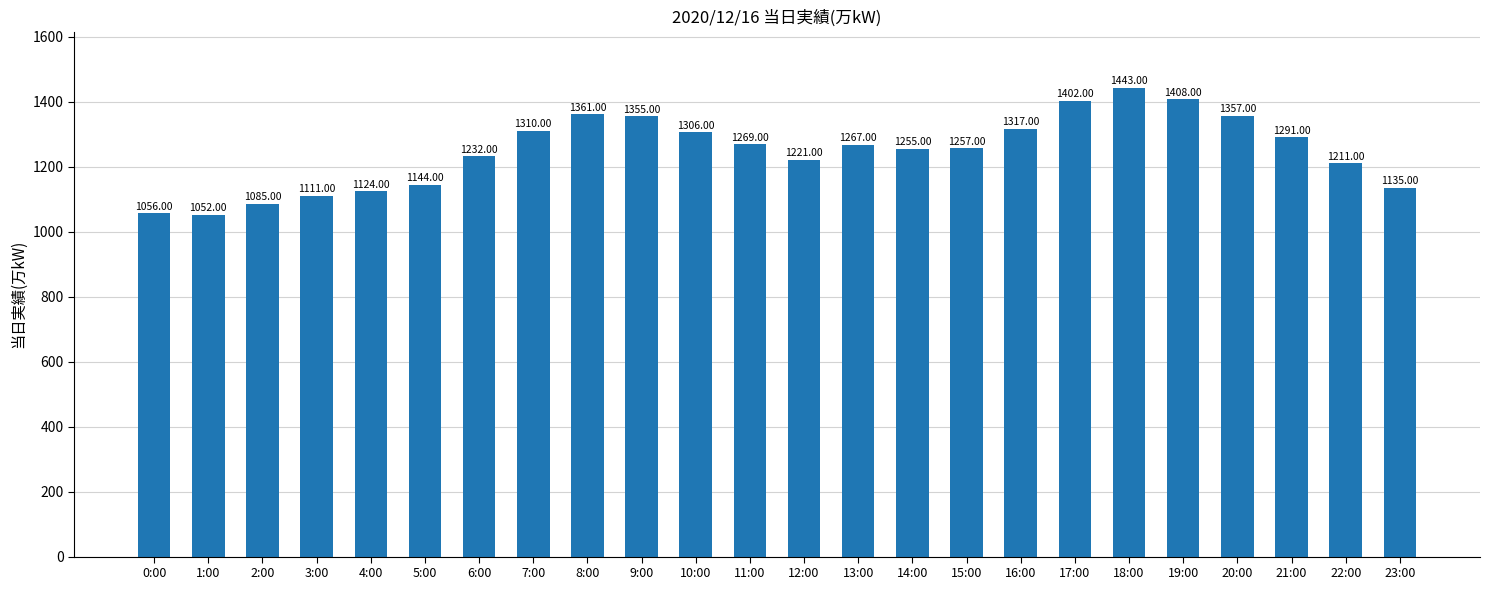

What is the average value?

1249